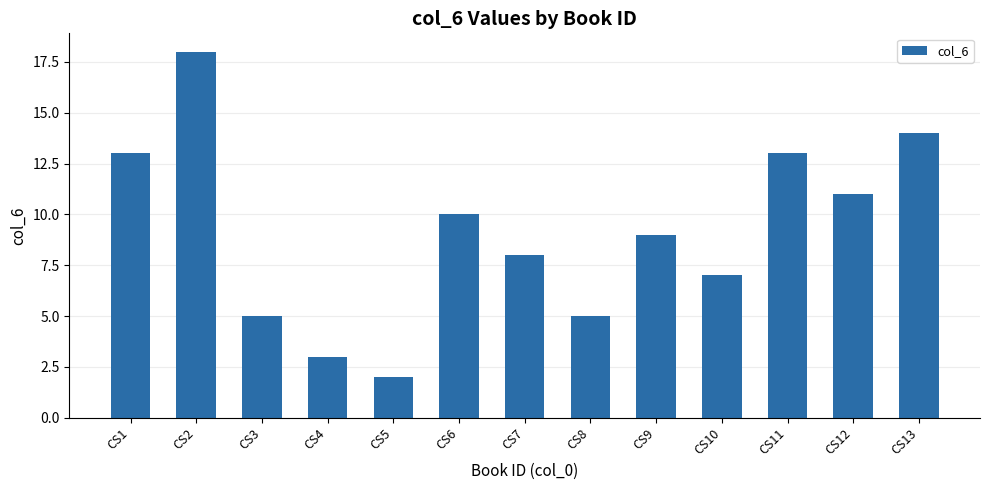

The value at CS8 is 5. True or false?

True